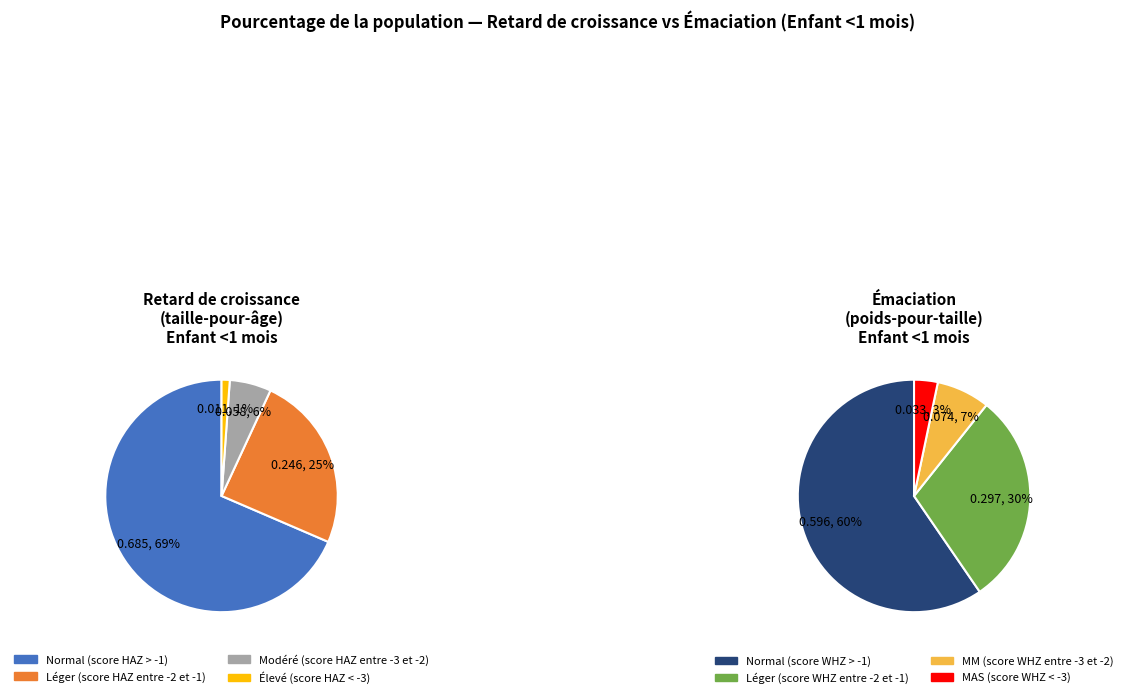

Is Émaciation (poids-pour-taille) the majority of the pie?

No